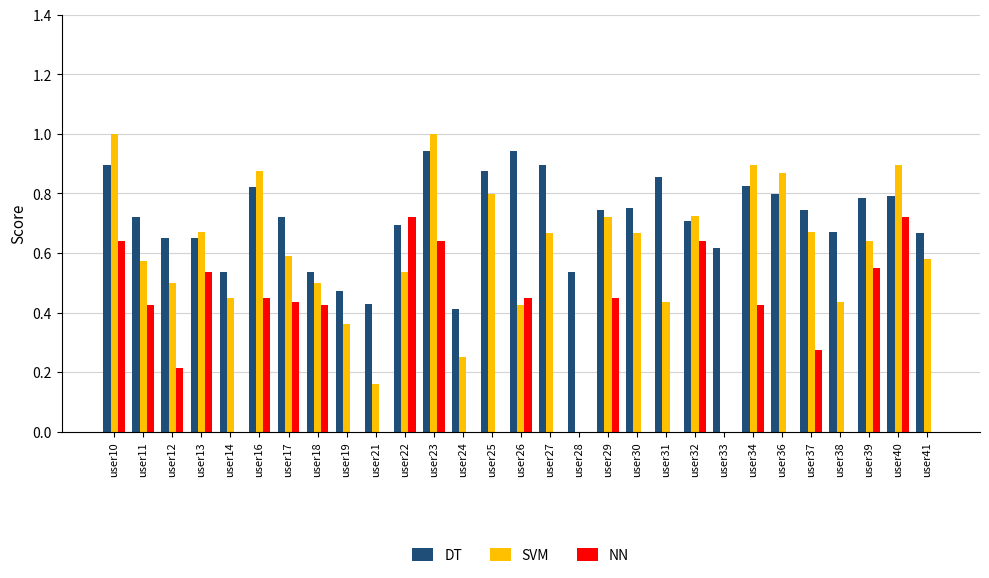

Between user11 and user16, which series saw the biggest shift?

SVM